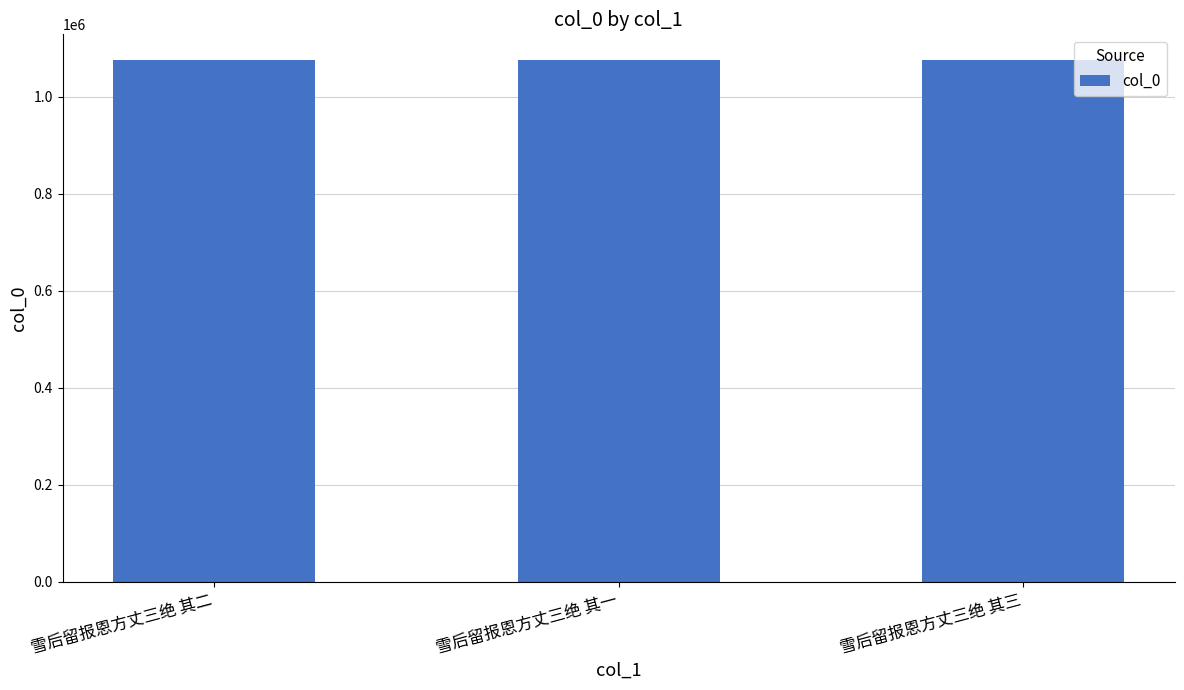

What is the ratio of the value at 雪后留报恩方丈三绝 其一 to the value at 雪后留报恩方丈三绝 其二?

1.0